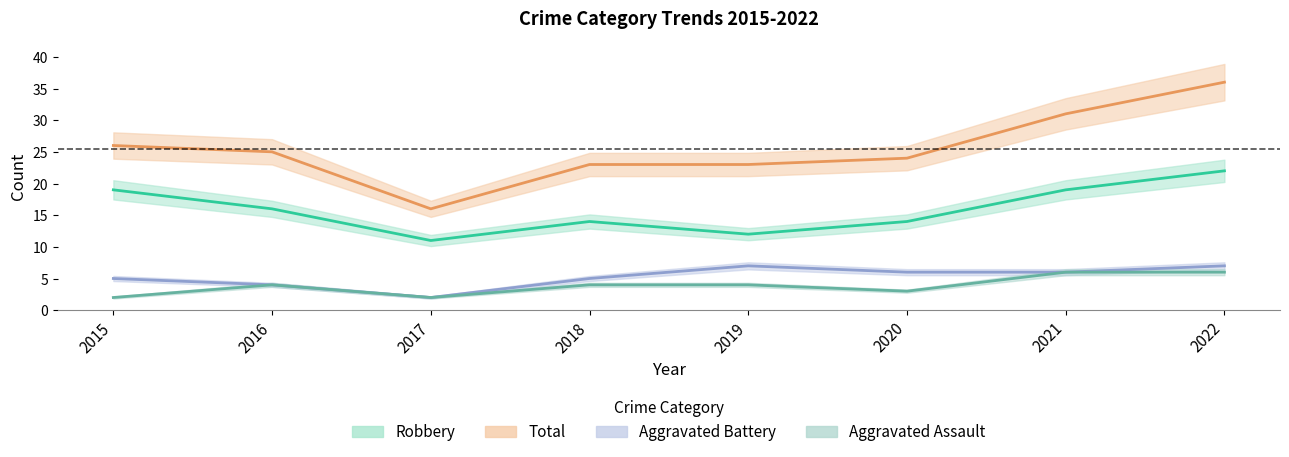

True or false: Aggravated Battery has a value of 4 at 2016.

True